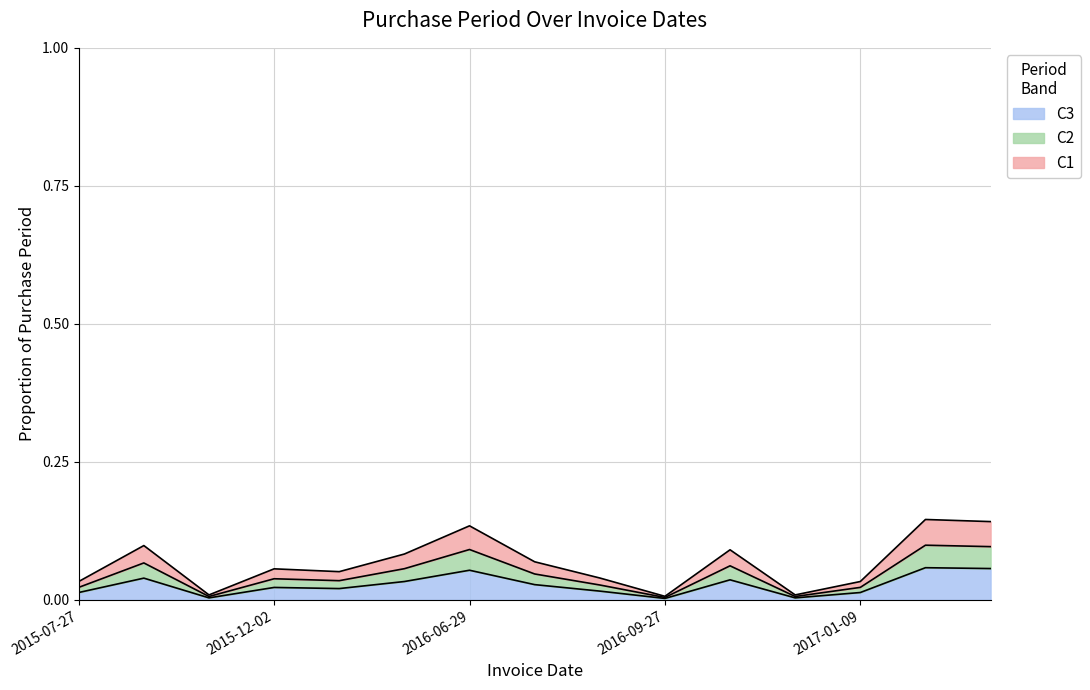

List the labels in order of value, smallest first.

2016-09-27, 2015-10-19, 2016-12-14, 2015-07-27, 2017-01-09, 2016-09-22, 2016-01-11, 2015-12-02, 2016-08-22, 2016-03-16, 2016-12-07, 2015-10-12, 2016-06-29, 2017-08-22, 2017-05-03